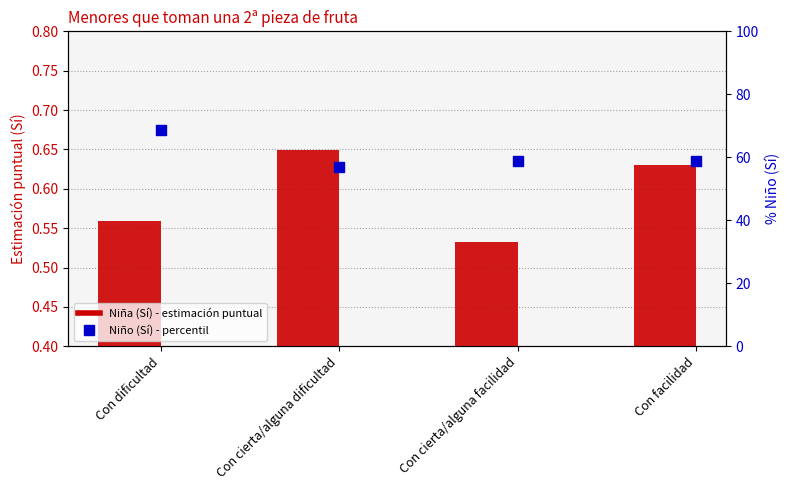

Is the value of Niño (Sí) % at Con dificultad greater than the value of Niña (Sí) at Con cierta/alguna facilidad?

Yes